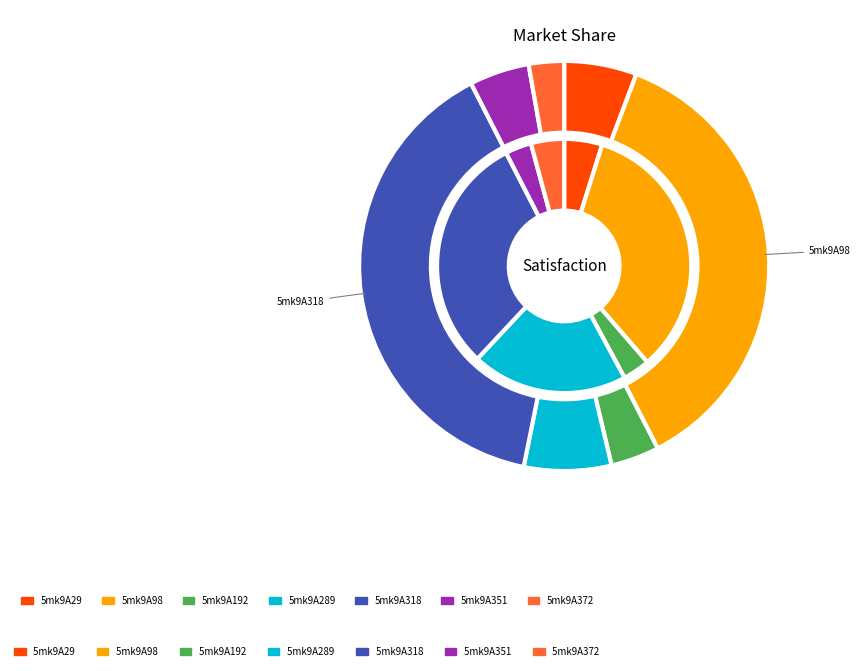

What is the ratio of the value at 5mk9A351 to the value at 5mk9A29?

0.8